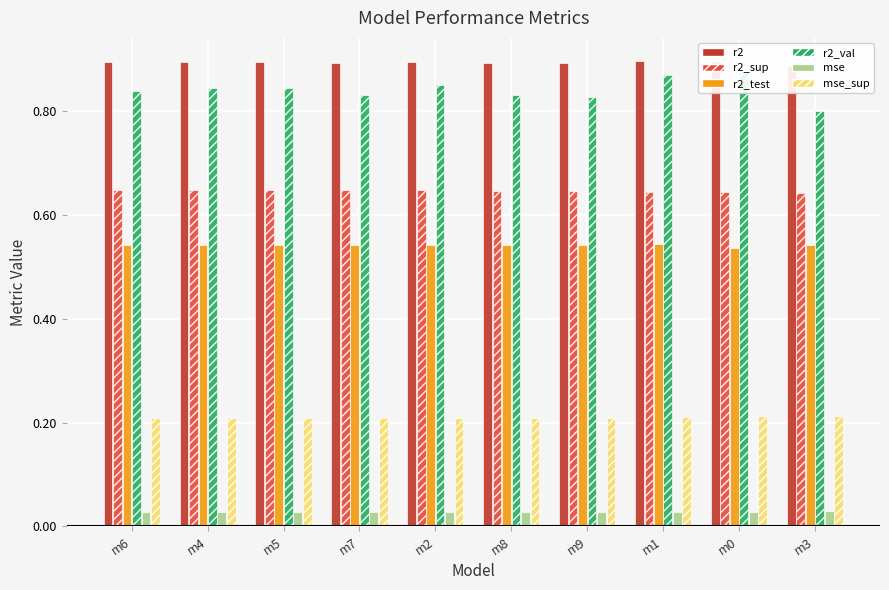

At which category does the chart reach its peak across all series?

m0